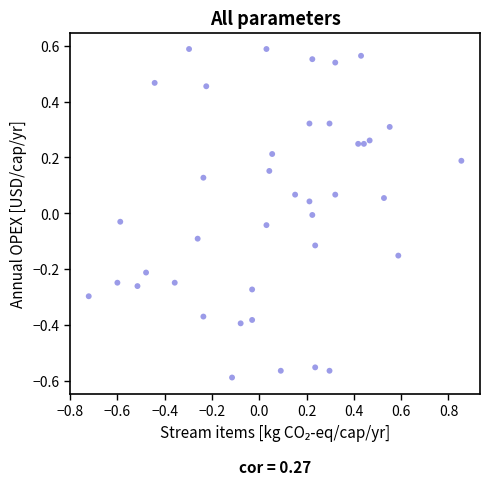

What is the range of X values (max minus min)?

1.6